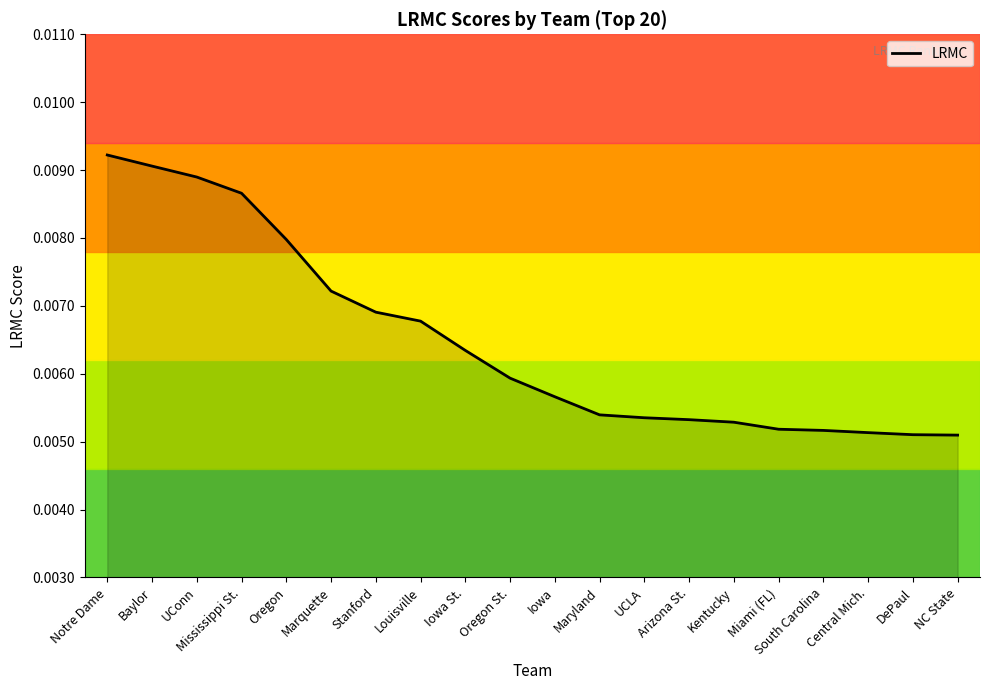

What position from the left is Mississippi St.?

4